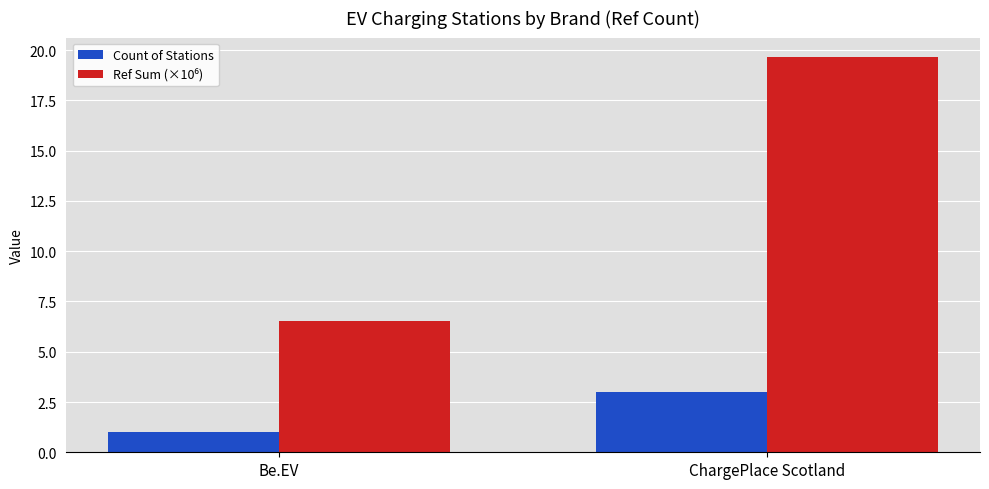

What is the average value of the Count of Stations series?

2.0